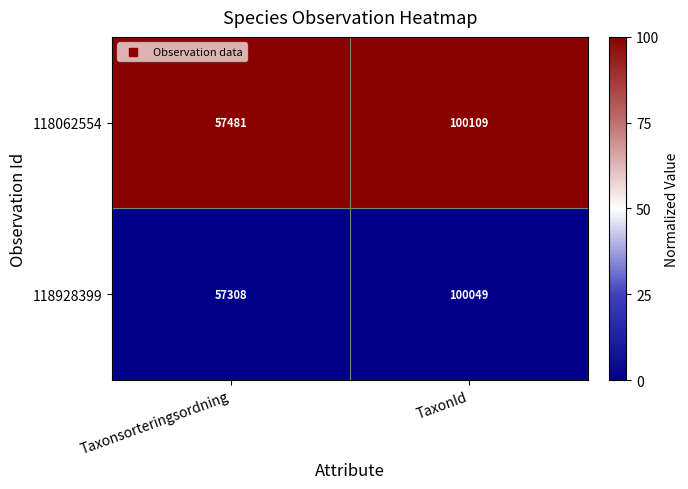

The value of 118928399 at TaxonId is 41066. True or false?

False